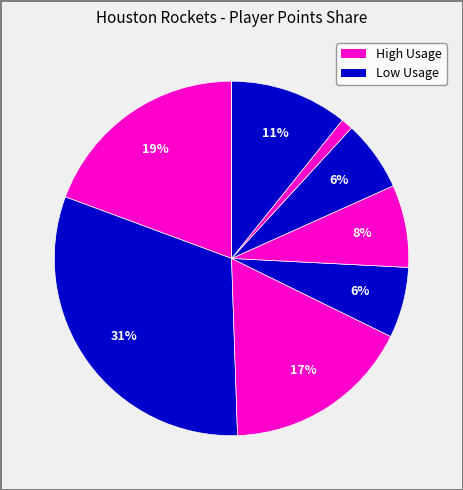

Is there a majority slice in this chart?

No